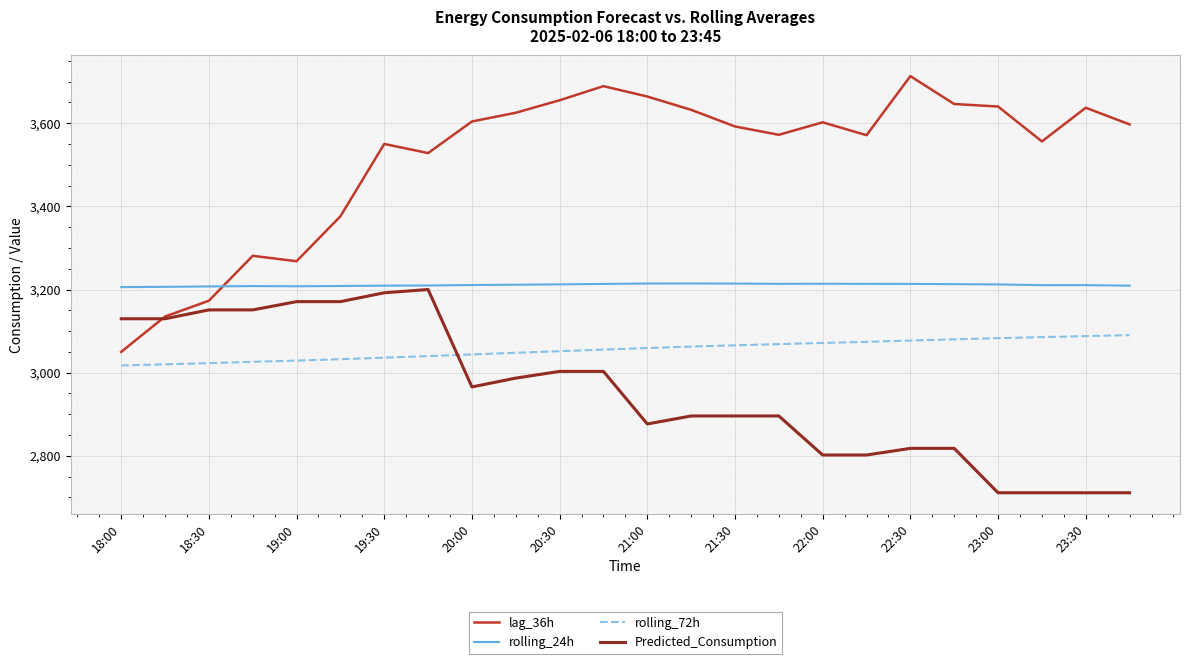

How many intersections are there between Predicted_Consumption and lag_36h?

1